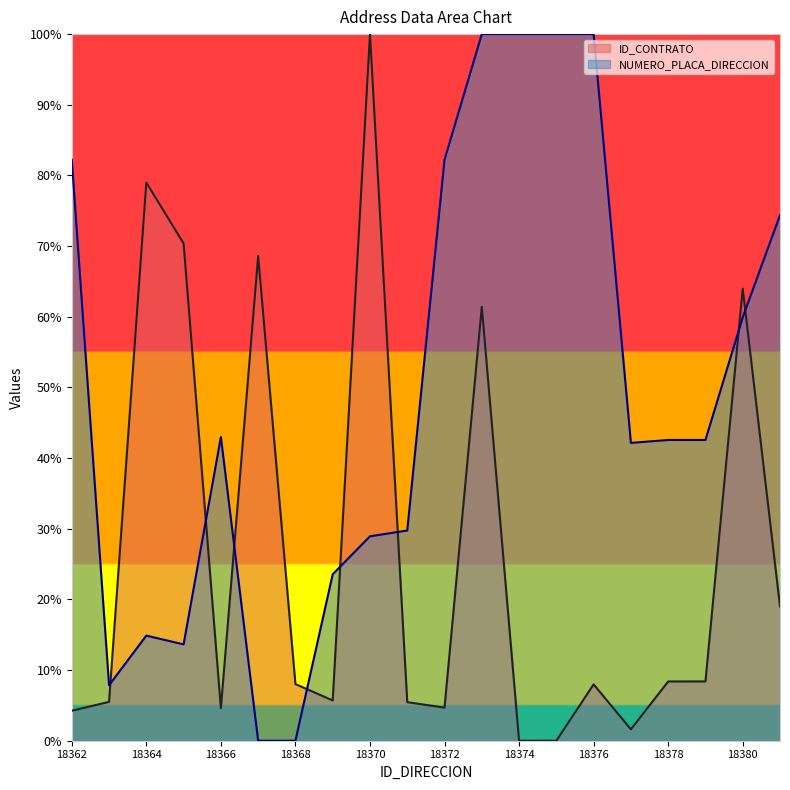

Rank the series by their average value, from lowest to highest.

ID_CONTRATO, NUMERO_PLACA_DIRECCION